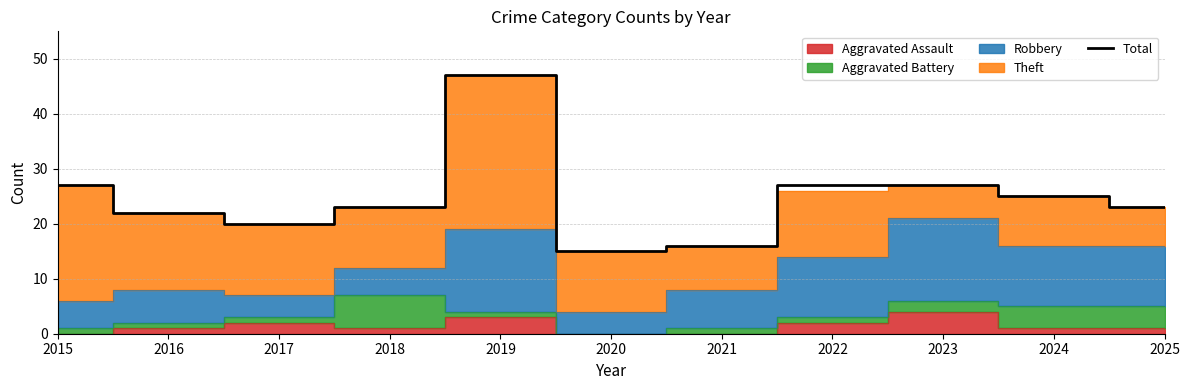

What is the sum of the values at 2022 and 2015?

54